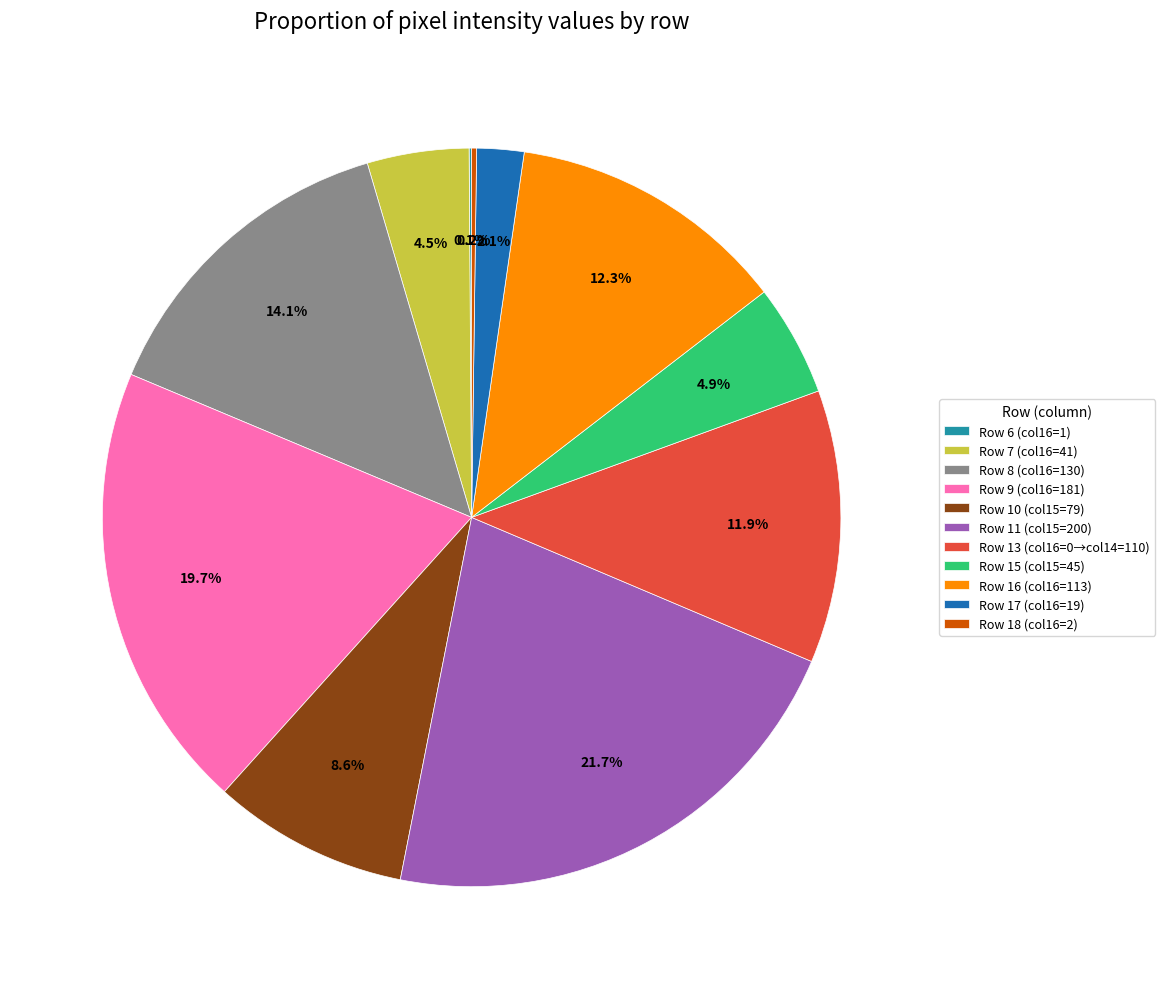

What is the largest slice in the pie chart?

Row 11 (col15=200)